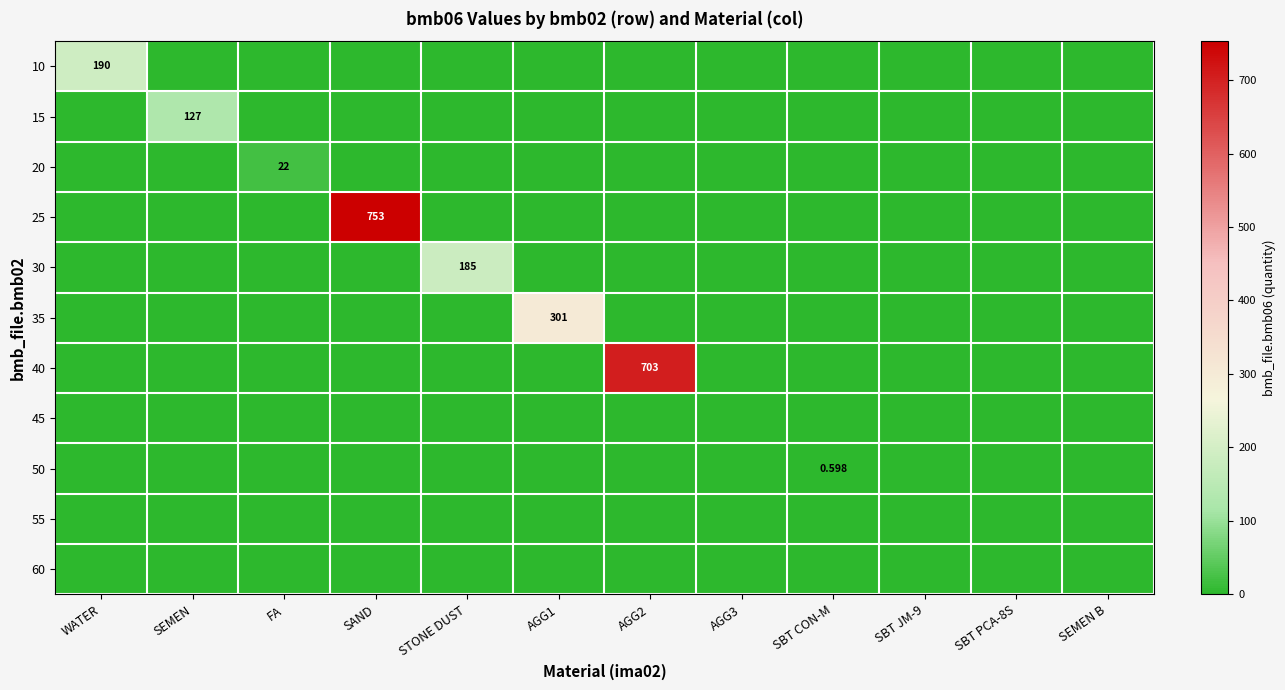

True or false: 50 has a value of 0.0 at SBT PCA-8S.

True